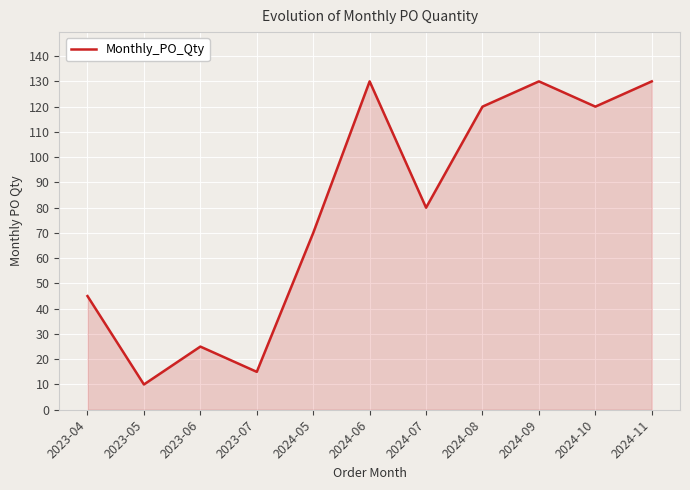

How many interior local peaks (higher than both neighbors) does the data have?

3